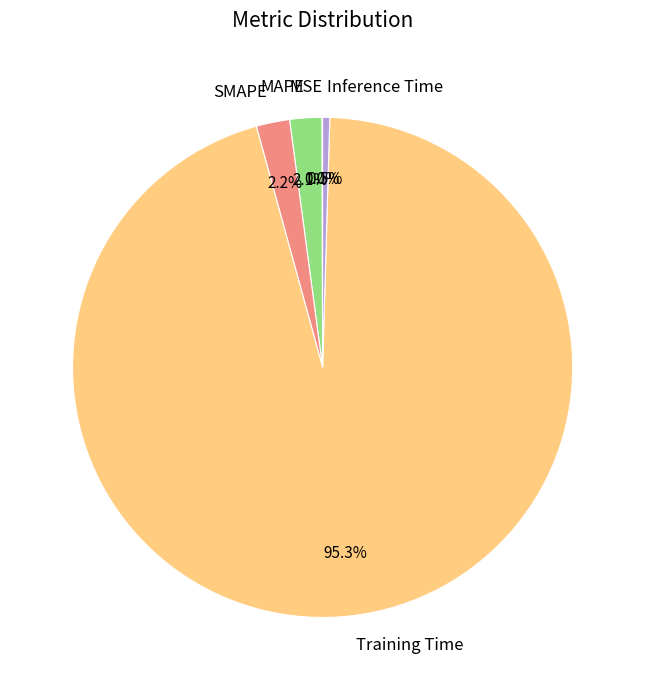

To the nearest percent, what is the average slice percentage?

20%